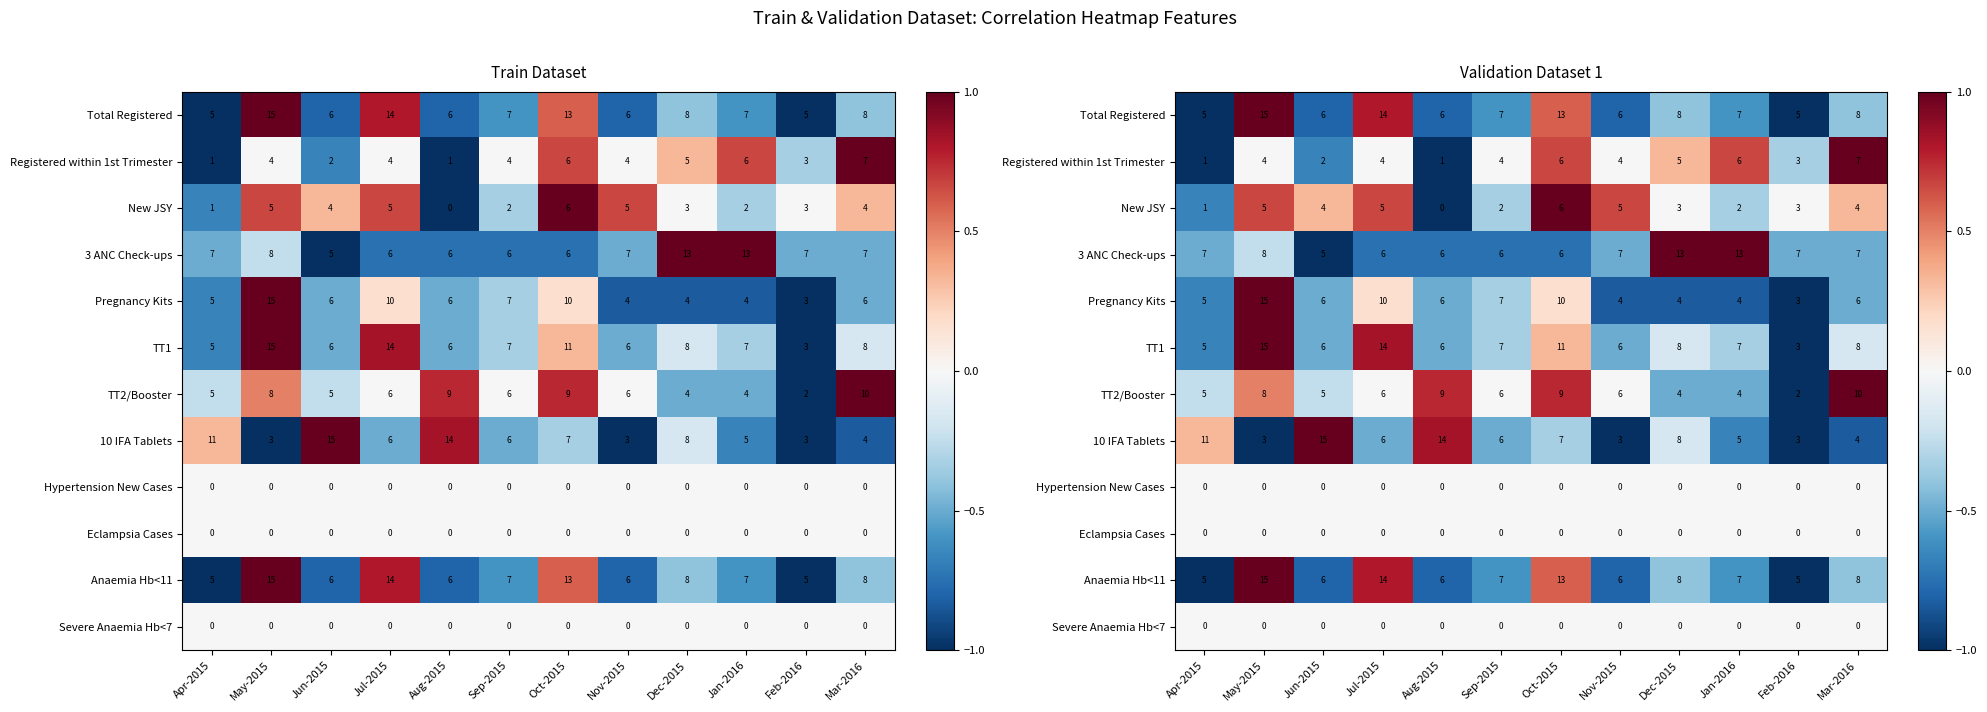

What is the difference between the second highest and minimum values in the Anaemia Hb<11 series?

1.8